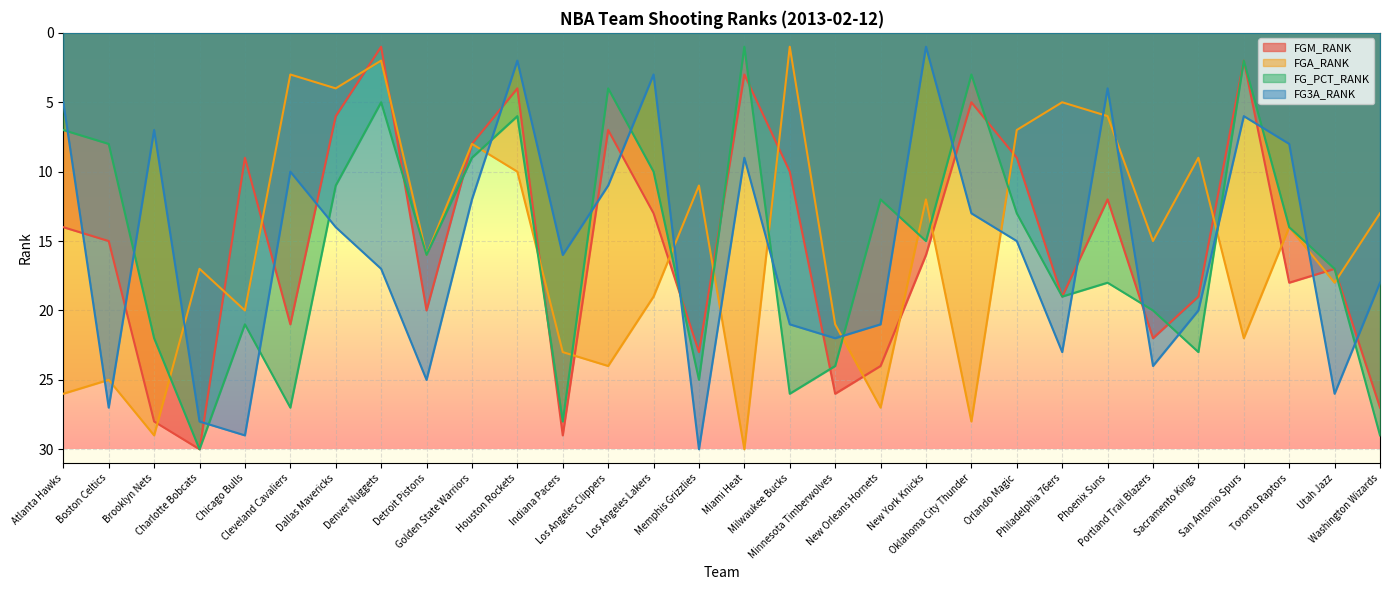

How many lines are shown in the chart?

4